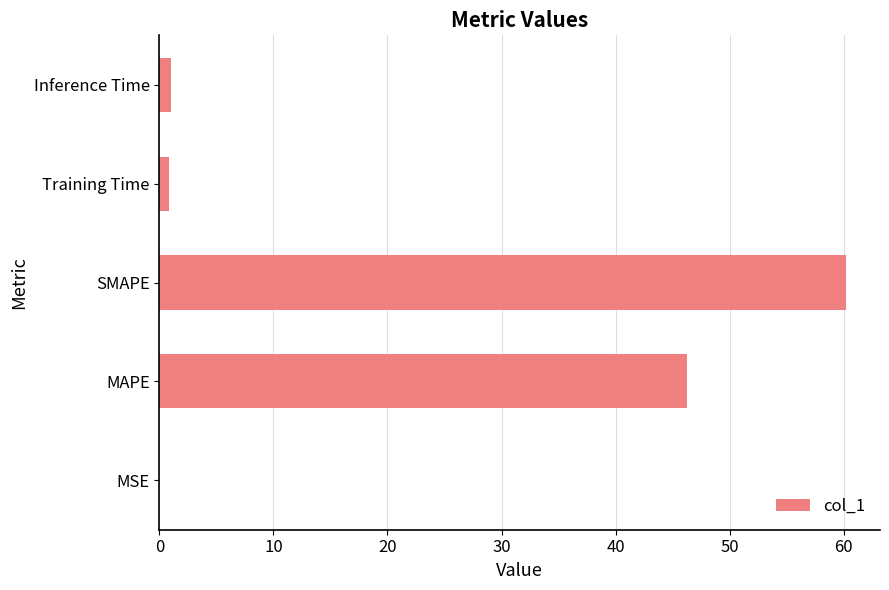

Is it true that the value at MSE is 0.0?

True